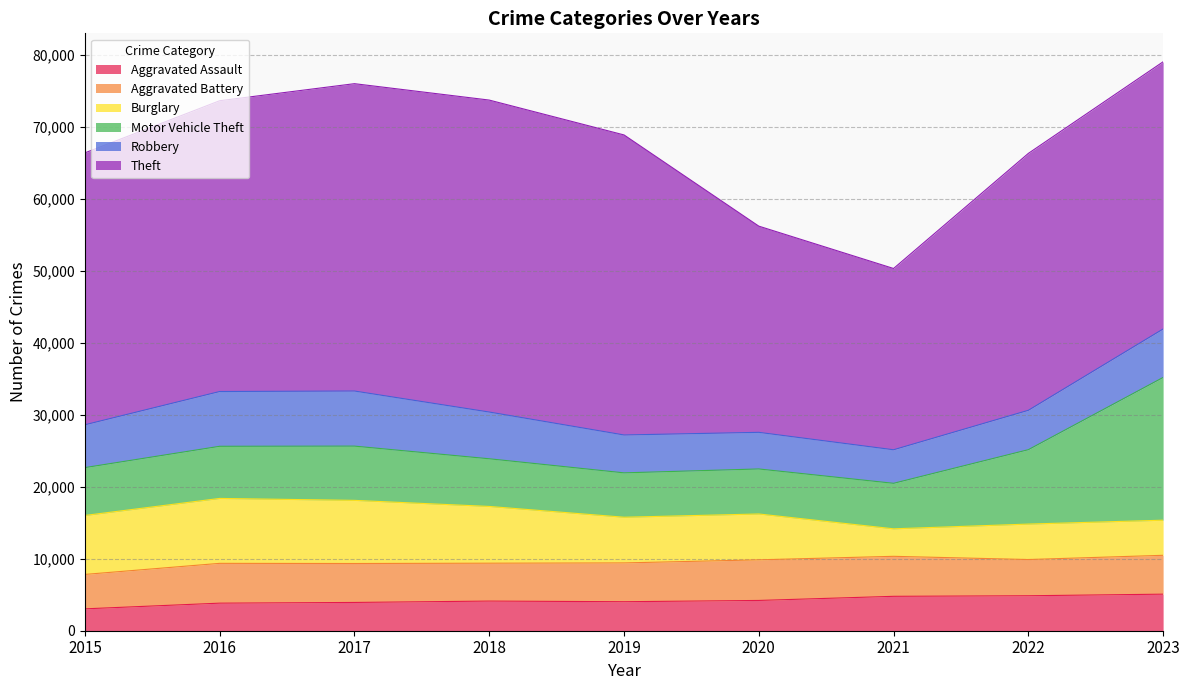

Rank the categories by Aggravated Assault value from highest to lowest.

2023, 2022, 2021, 2020, 2018, 2019, 2017, 2016, 2015